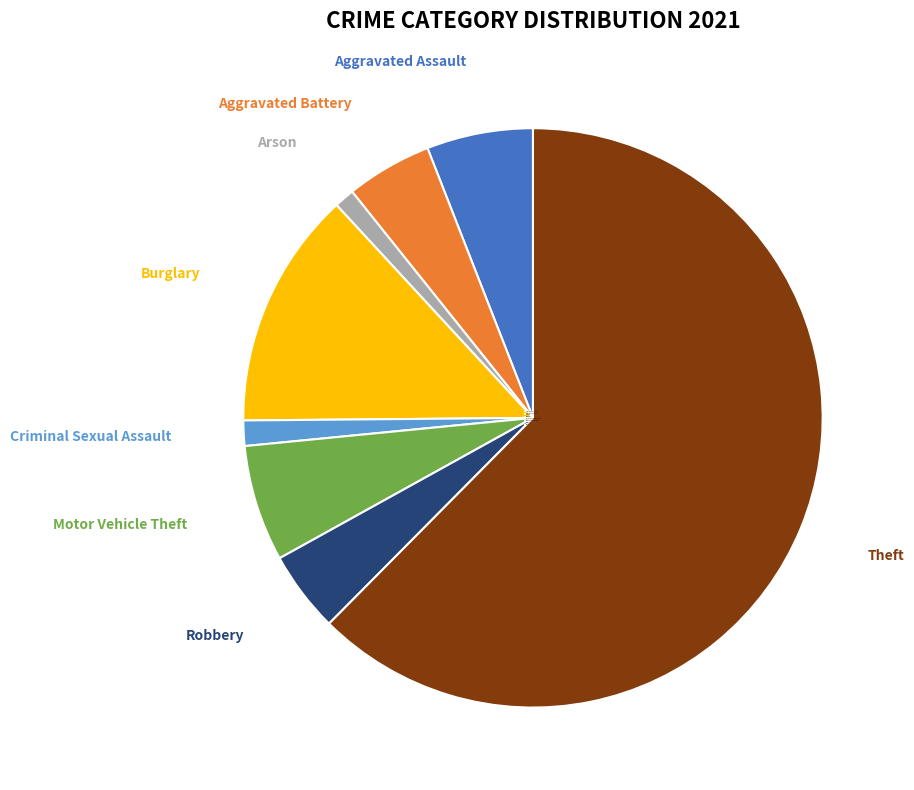

Which slice is the largest?

Theft